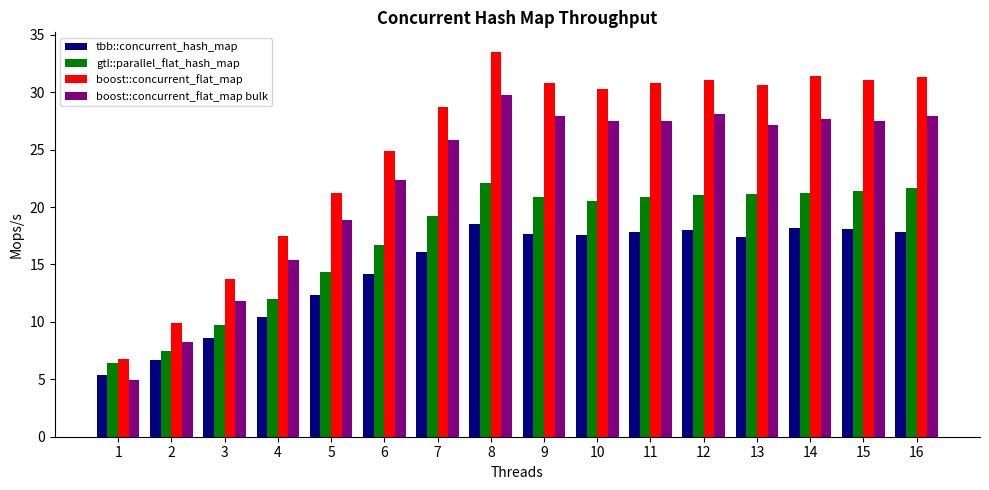

True or false: gtl::parallel_flat_hash_map has a value of 1.9 at 2.

False